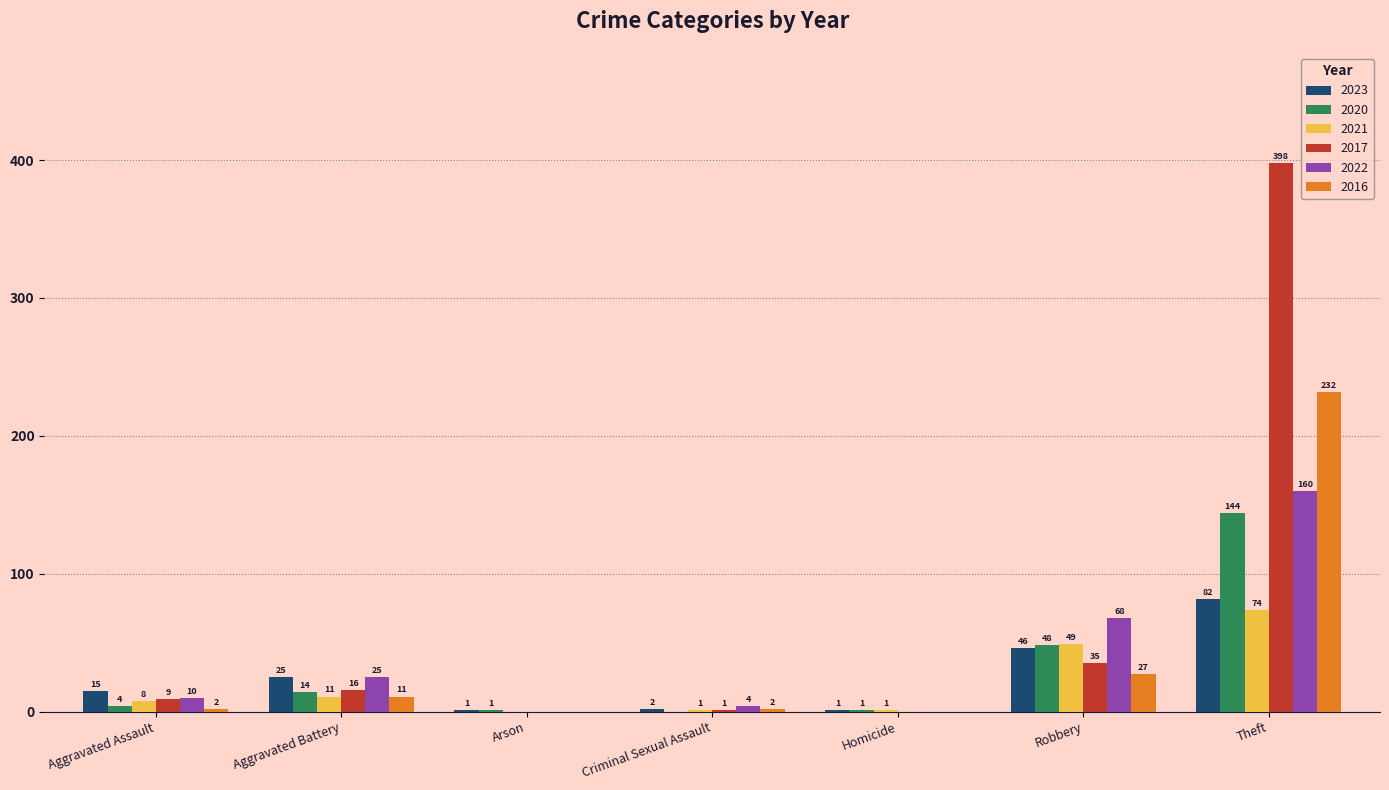

Which series changed the most between Criminal Sexual Assault and Homicide?

2022